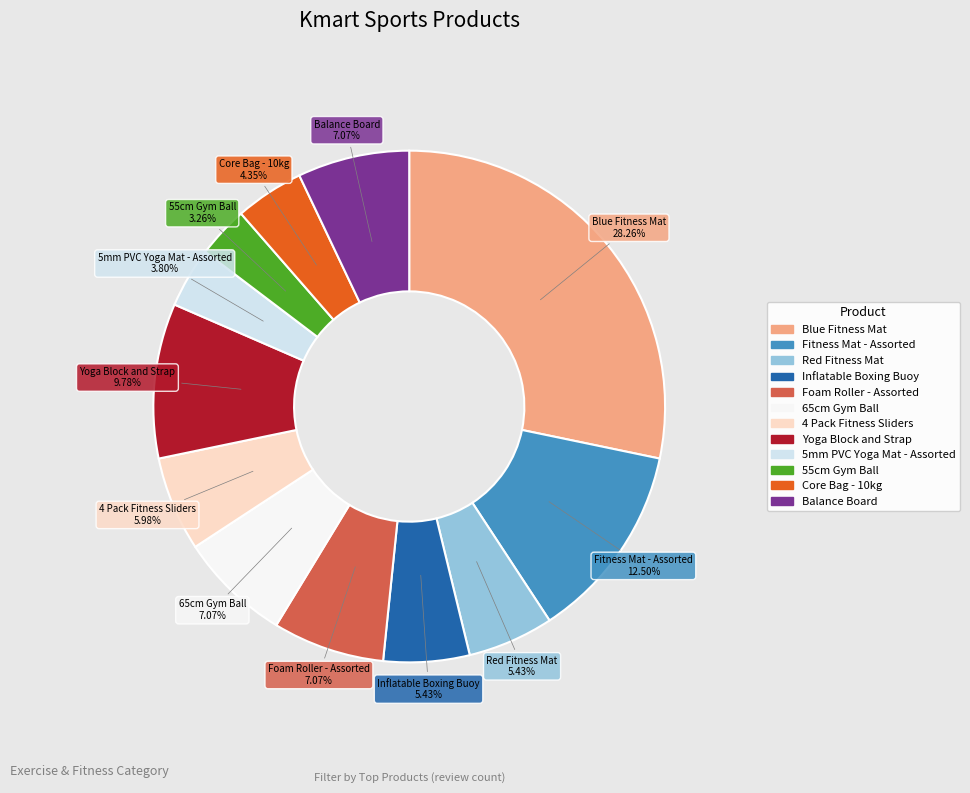

To the nearest percent, what percentage of the pie is 55cm Gym Ball?

3%